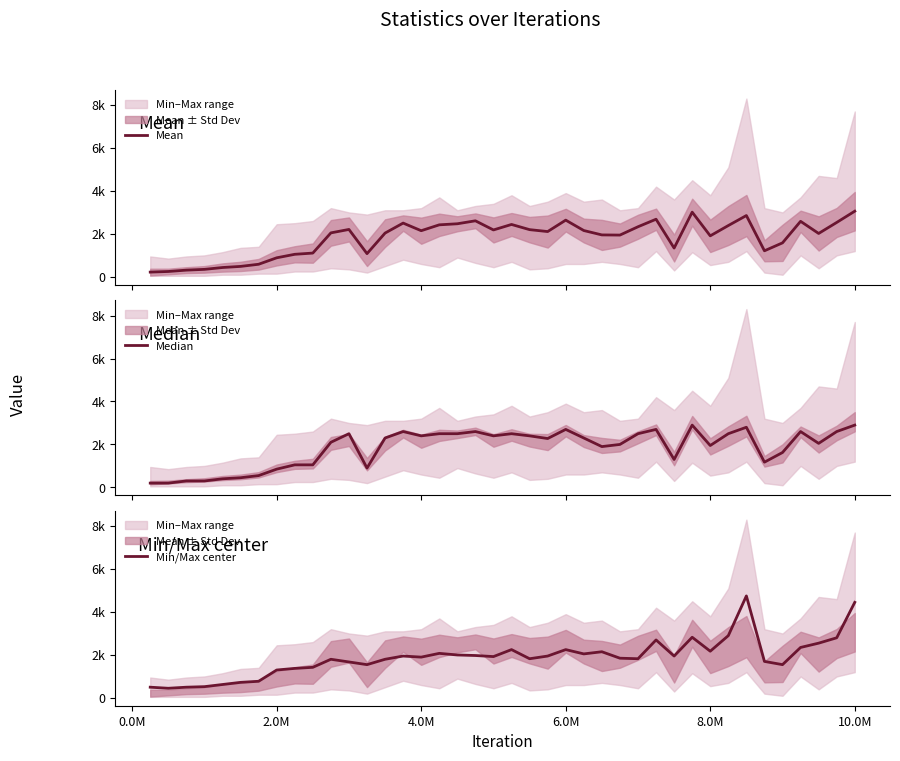

What is the value of the Mean point at the 13th from the left?

1081.6